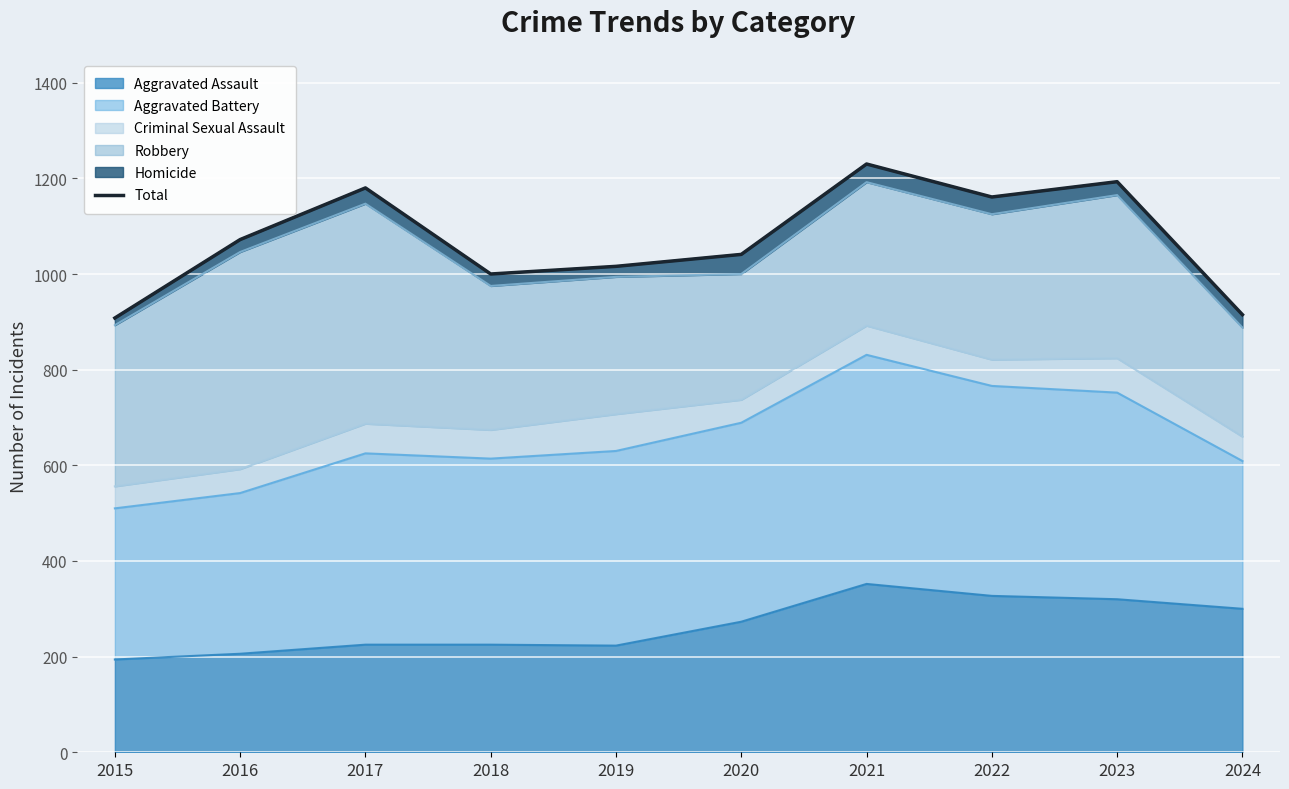

The value at 2015 is 908. True or false?

True